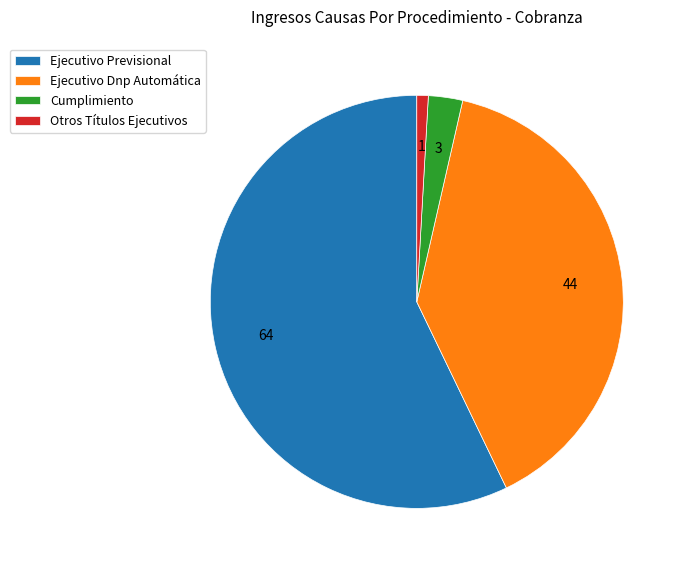

Do Ejecutivo Dnp Automática and Otros Títulos Ejecutivos together represent more than half of the pie?

No